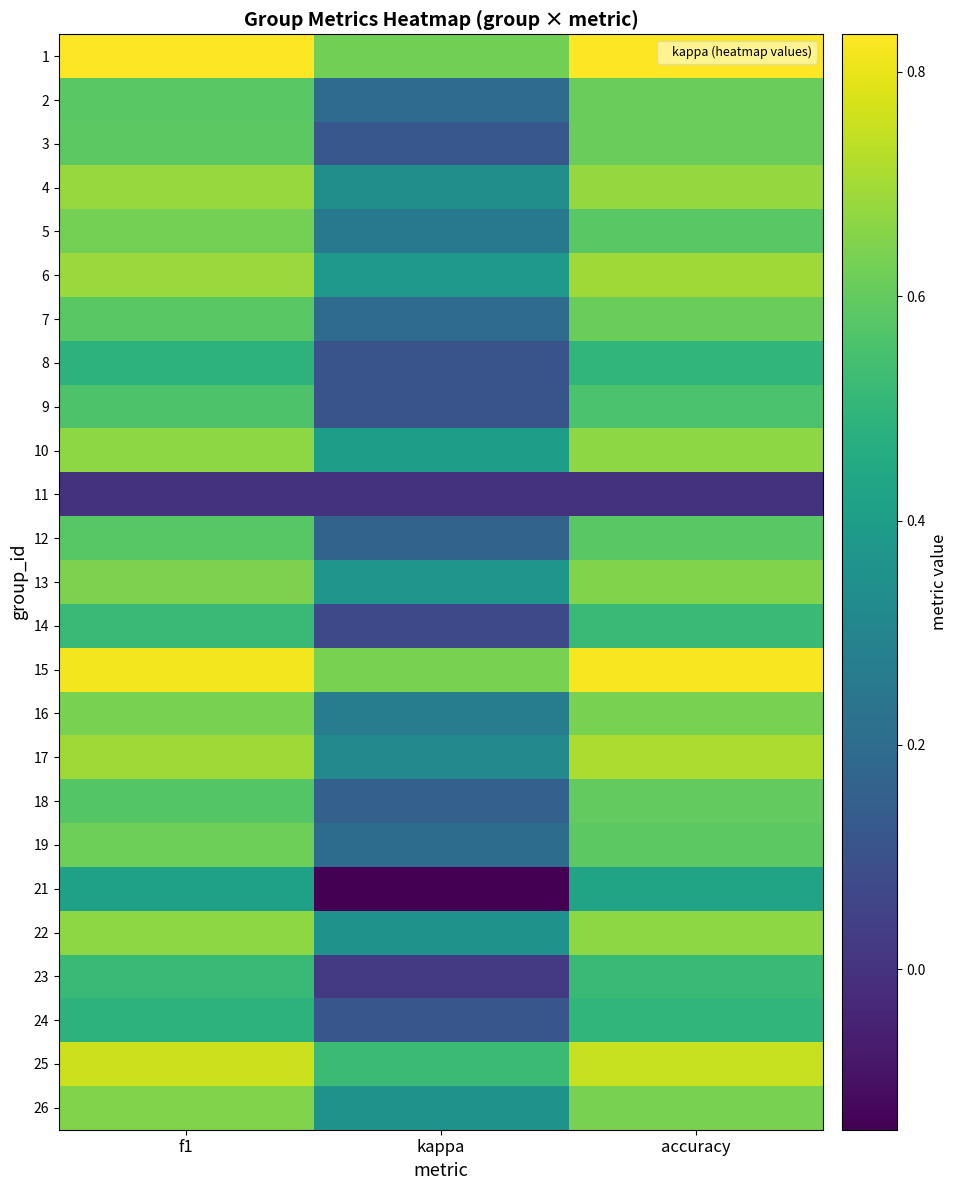

What is the total value across all series at f1?

14.9